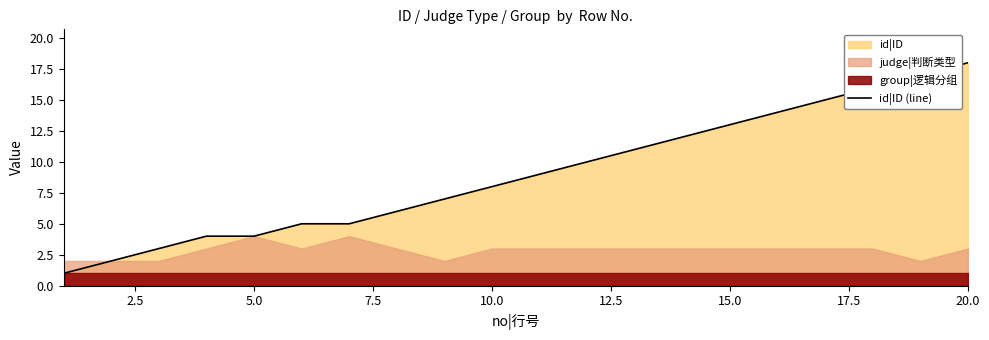

The id|ID (line) series shows 6 at 5.0. True or false?

False